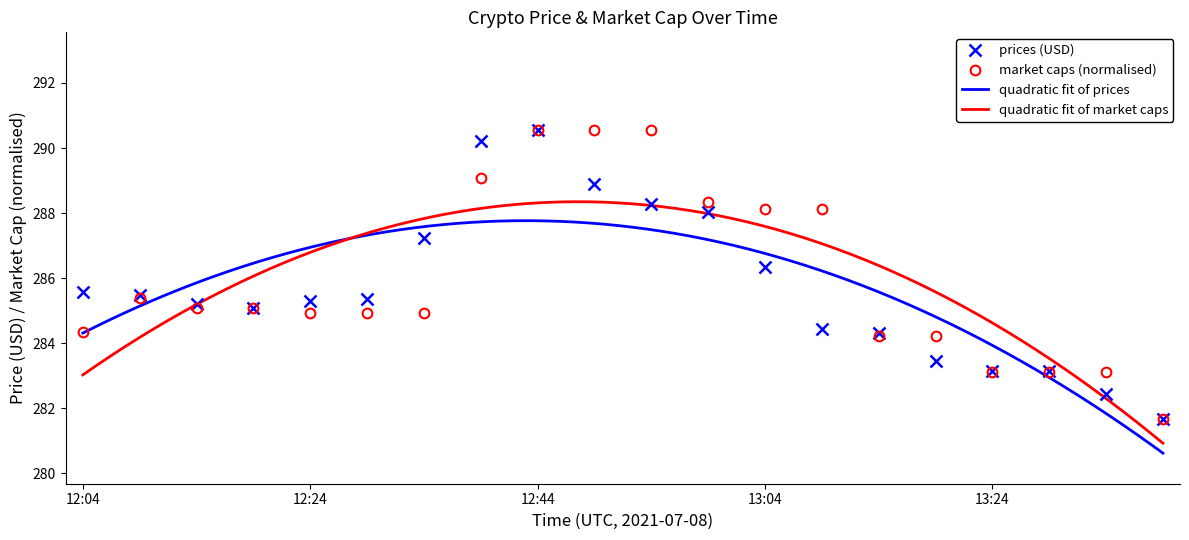

What is the highest value of the market_caps series?

290.6